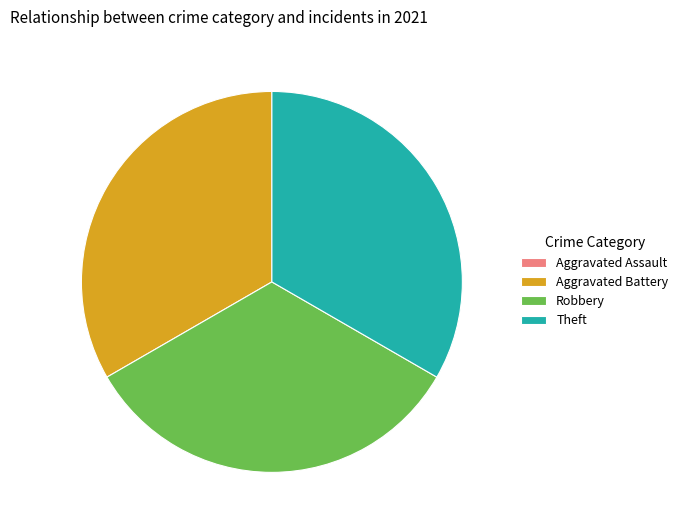

True or false: Robbery accounts for 33% of the total.

True